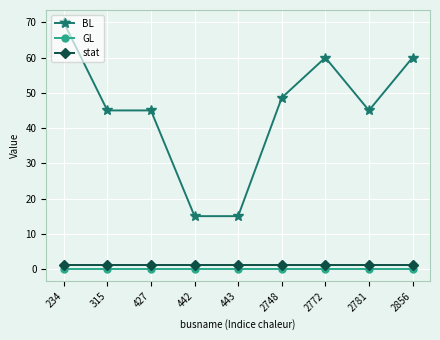

True or false: GL has a value of 0.0 at 234.

True